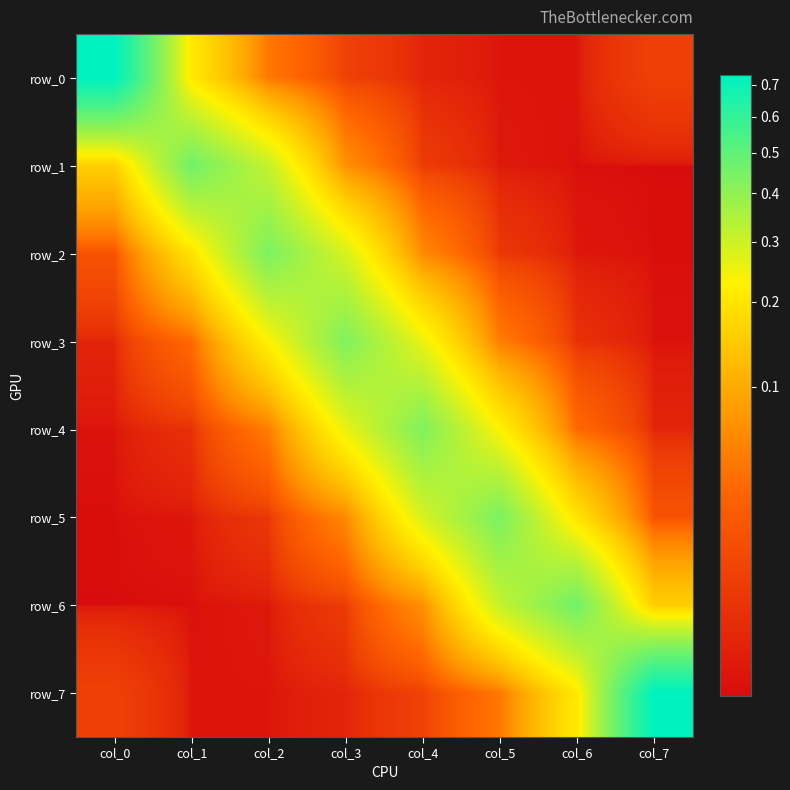

At which label does row_3 reach its peak?

col_3